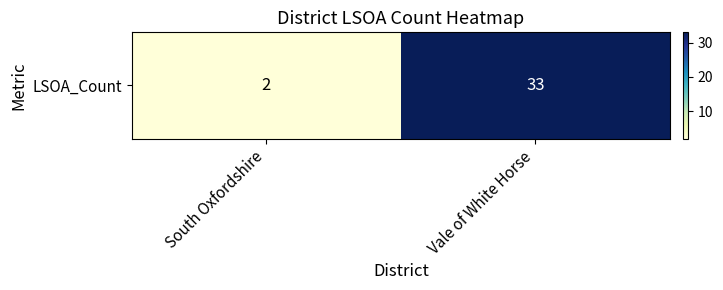

What is the difference between the values at Vale of White Horse and South Oxfordshire?

31